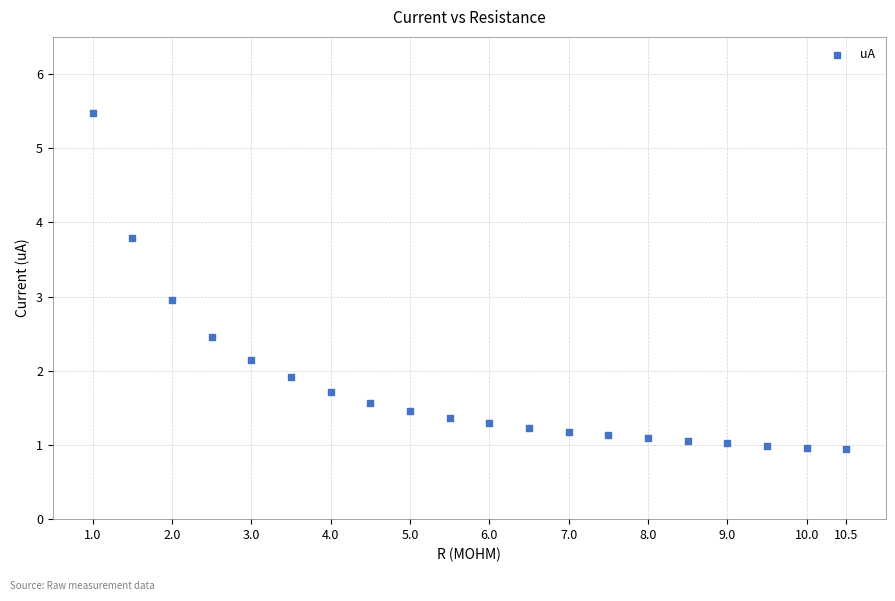

What is the range of Y values (max minus min)?

4.5